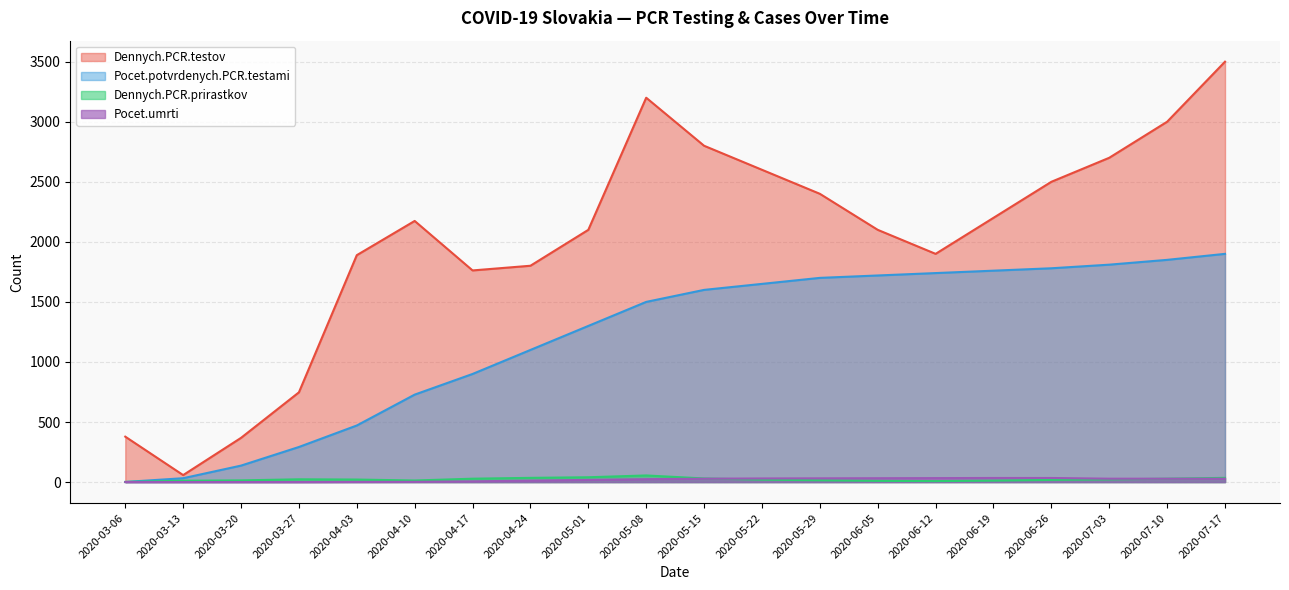

The value of Pocet.umrti at 2020-05-22 is 30. True or false?

True